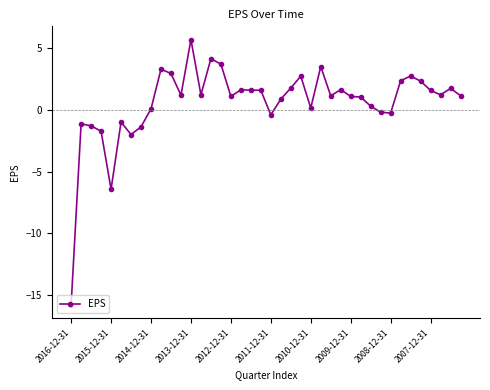

What is the greatest value displayed?

5.7